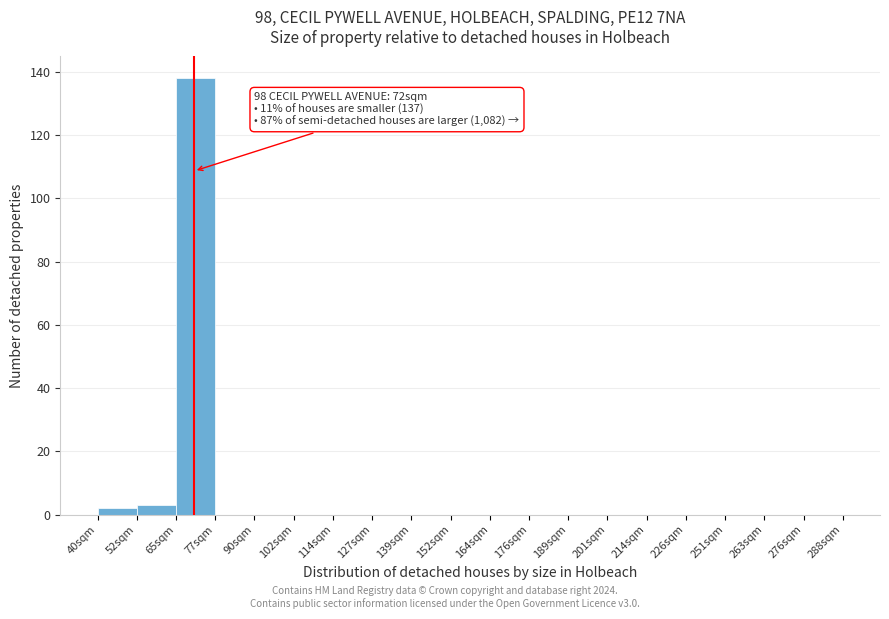

Reading left to right, transcribe all the data shown in this chart.

40sqm=2	52sqm=3	65sqm=138	77sqm=0	90sqm=0	102sqm=0	114sqm=0	127sqm=0	139sqm=0	152sqm=0	164sqm=0	176sqm=0	189sqm=0	201sqm=0	214sqm=0	226sqm=0	251sqm=0	263sqm=0	276sqm=0